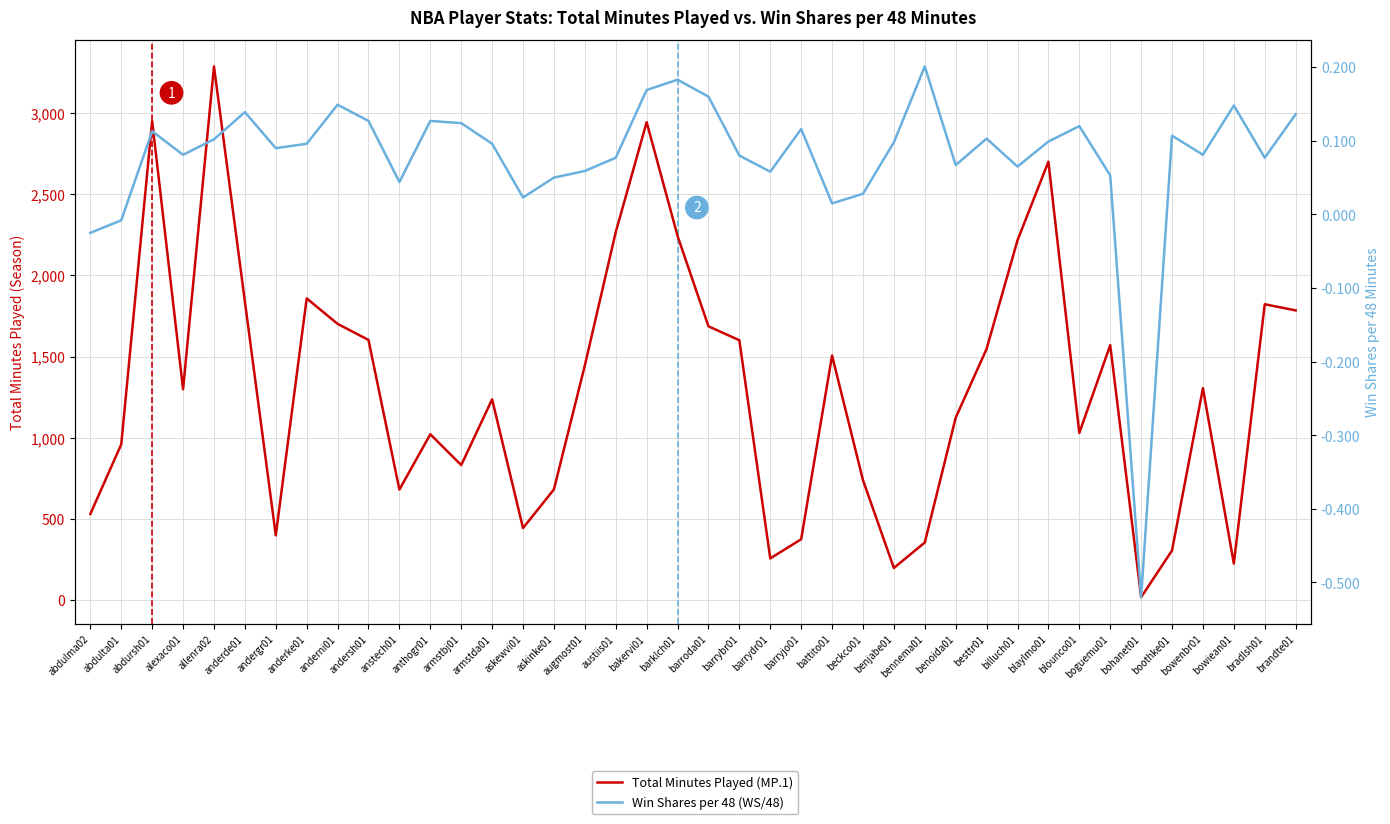

True or false: Total Minutes Played (MP.1) has more than 0 points higher than both neighbors.

True